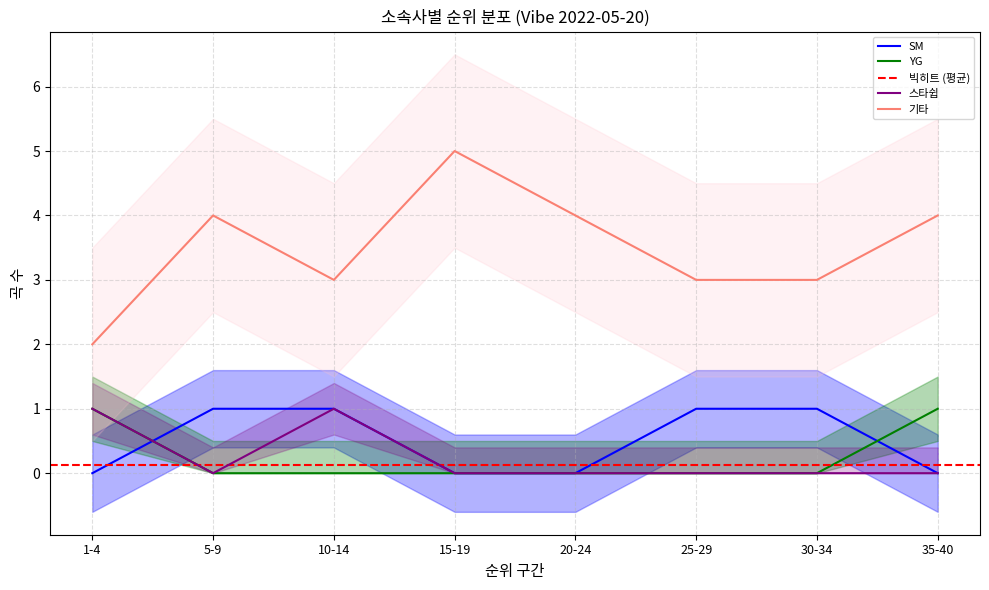

Is it true that YG equals 3 at 1?

False